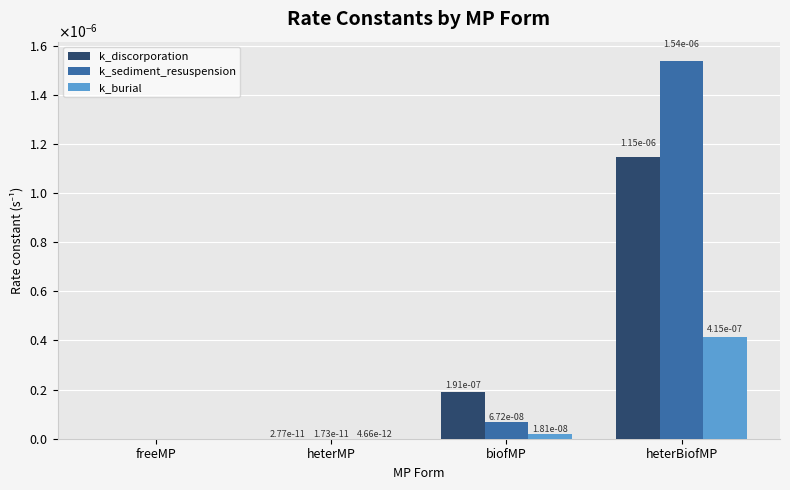

The value of k_burial at heterMP is 0.0. True or false?

False